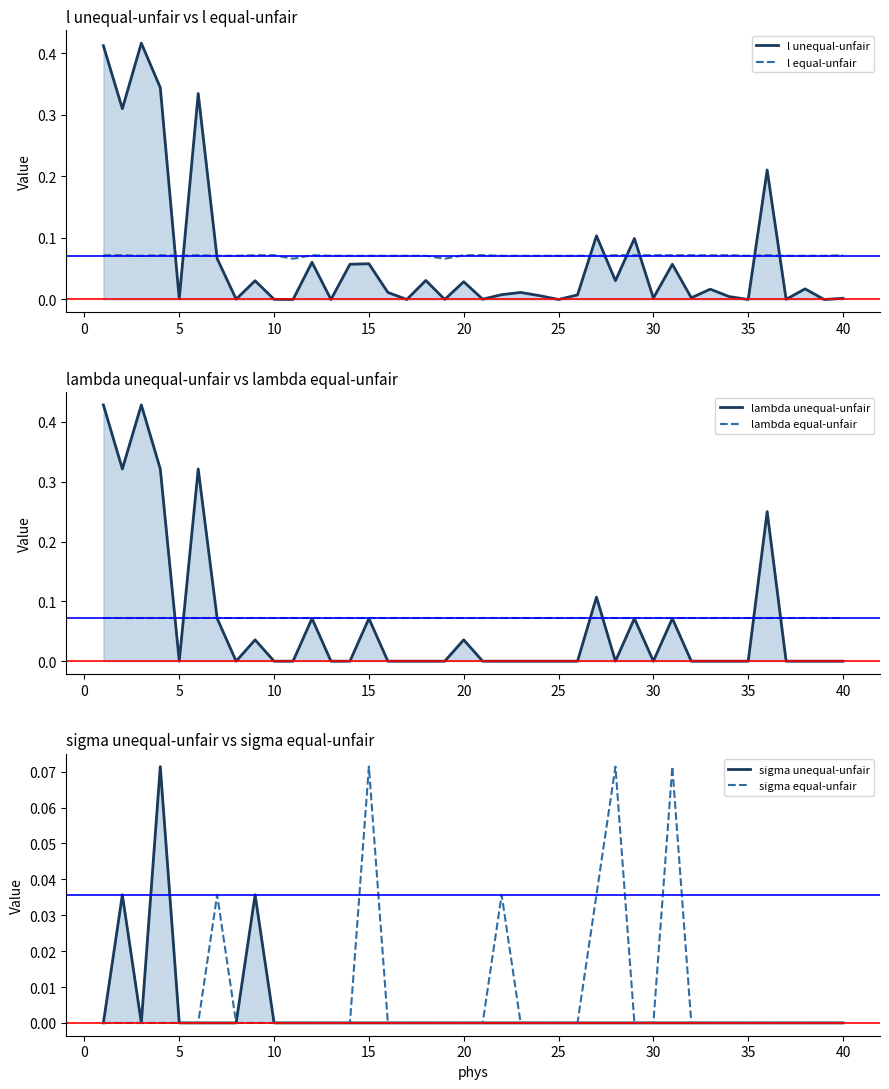

How many sigma equal-unfair values are between 0 and 1?

40